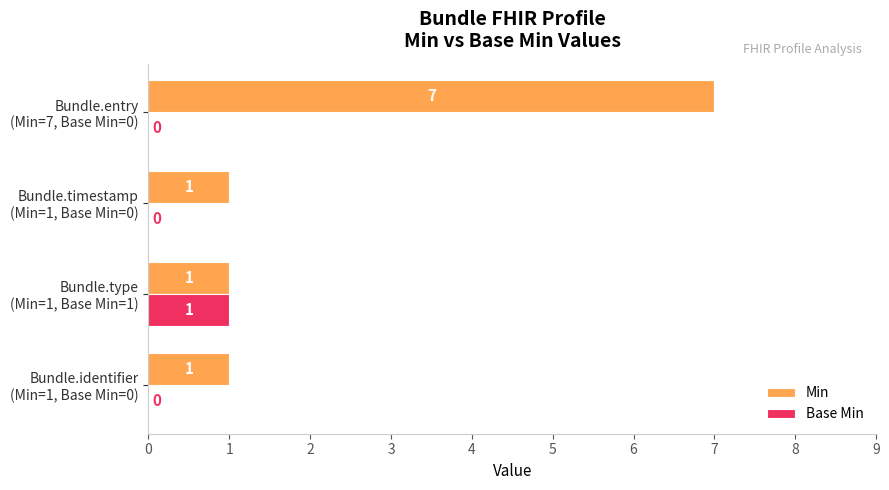

Which series has the largest total across all categories?

Min